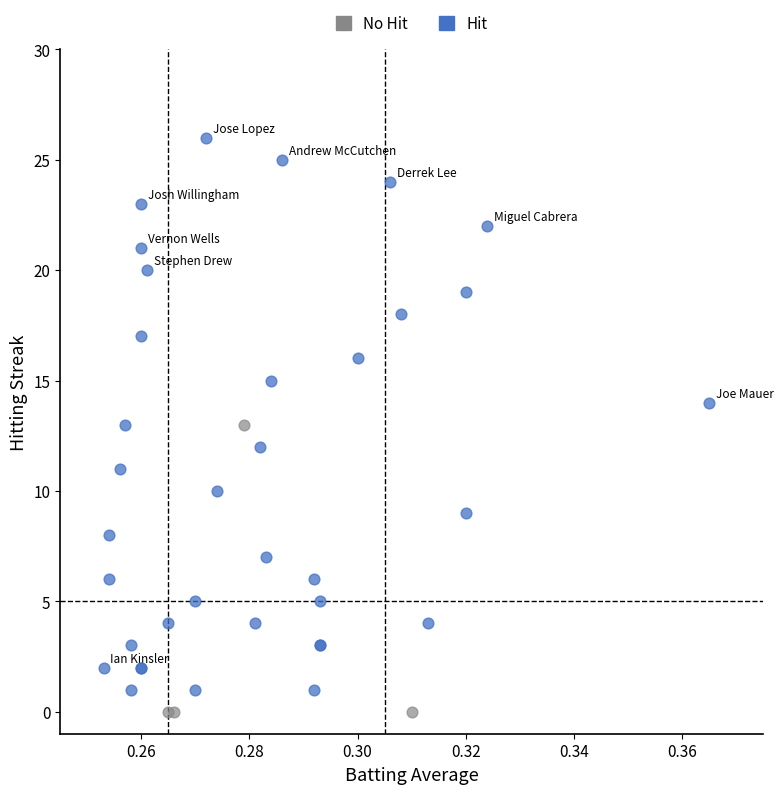

Which series reaches the maximum Y coordinate?

Hit